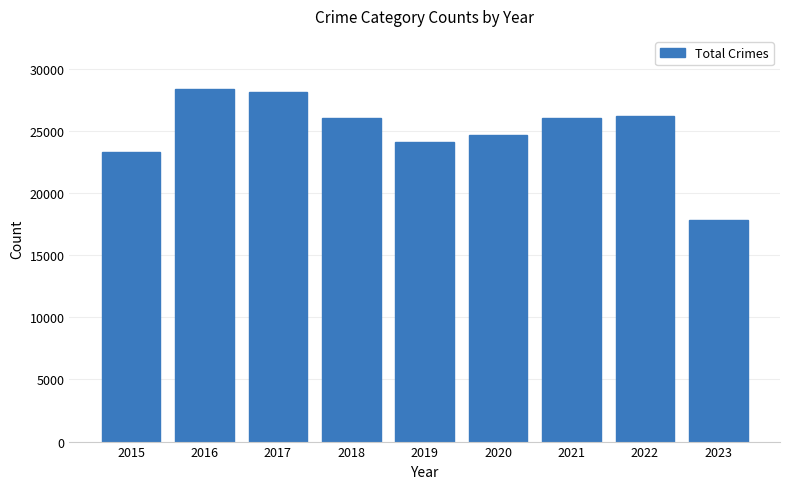

True or false: the data shows 5946 at 2022.

False